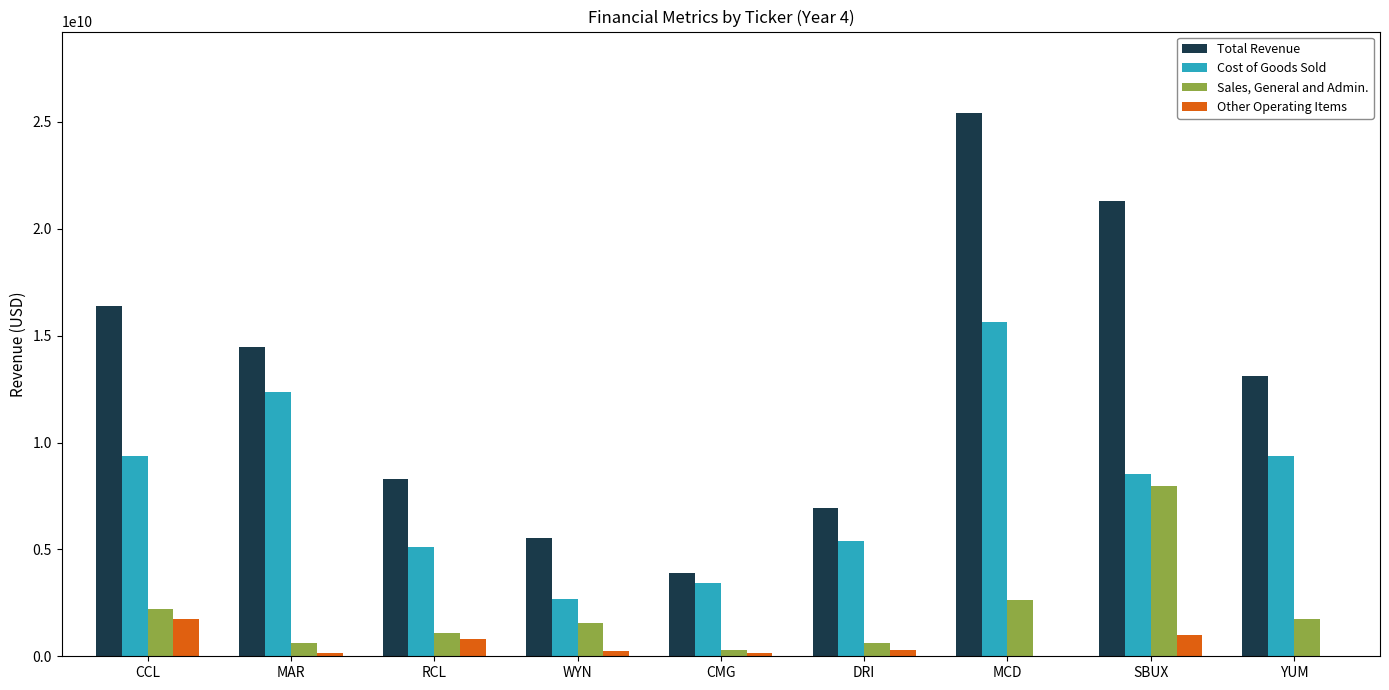

What are all the series names shown in the legend?

Total Revenue, Cost of Goods Sold, Sales, General and Admin., Other Operating Items